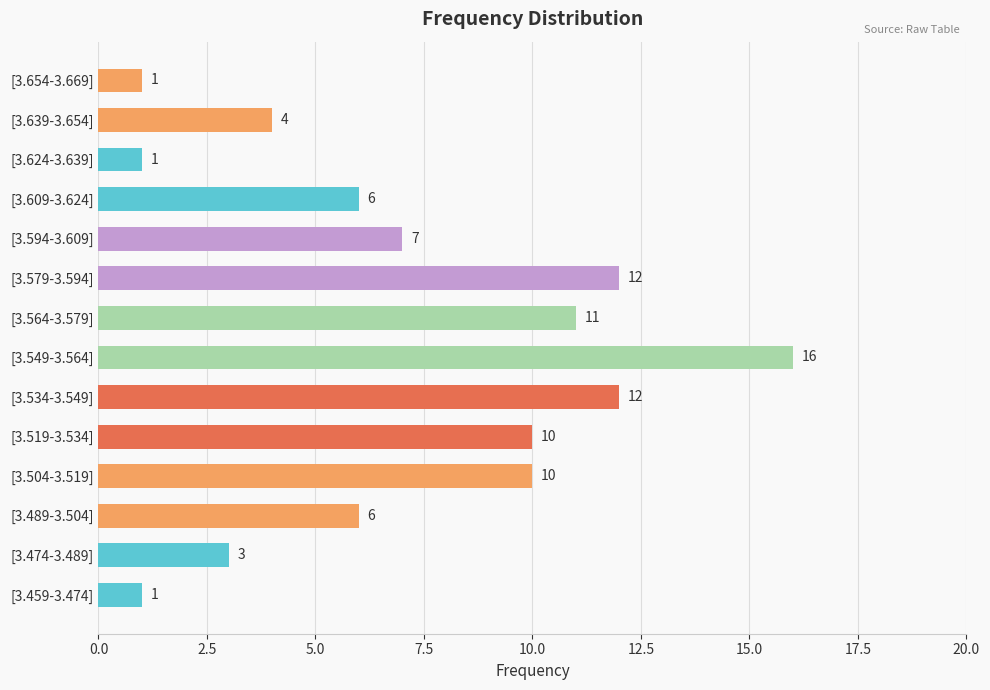

Read the value at [3.489-3.504], to the nearest 10.

10